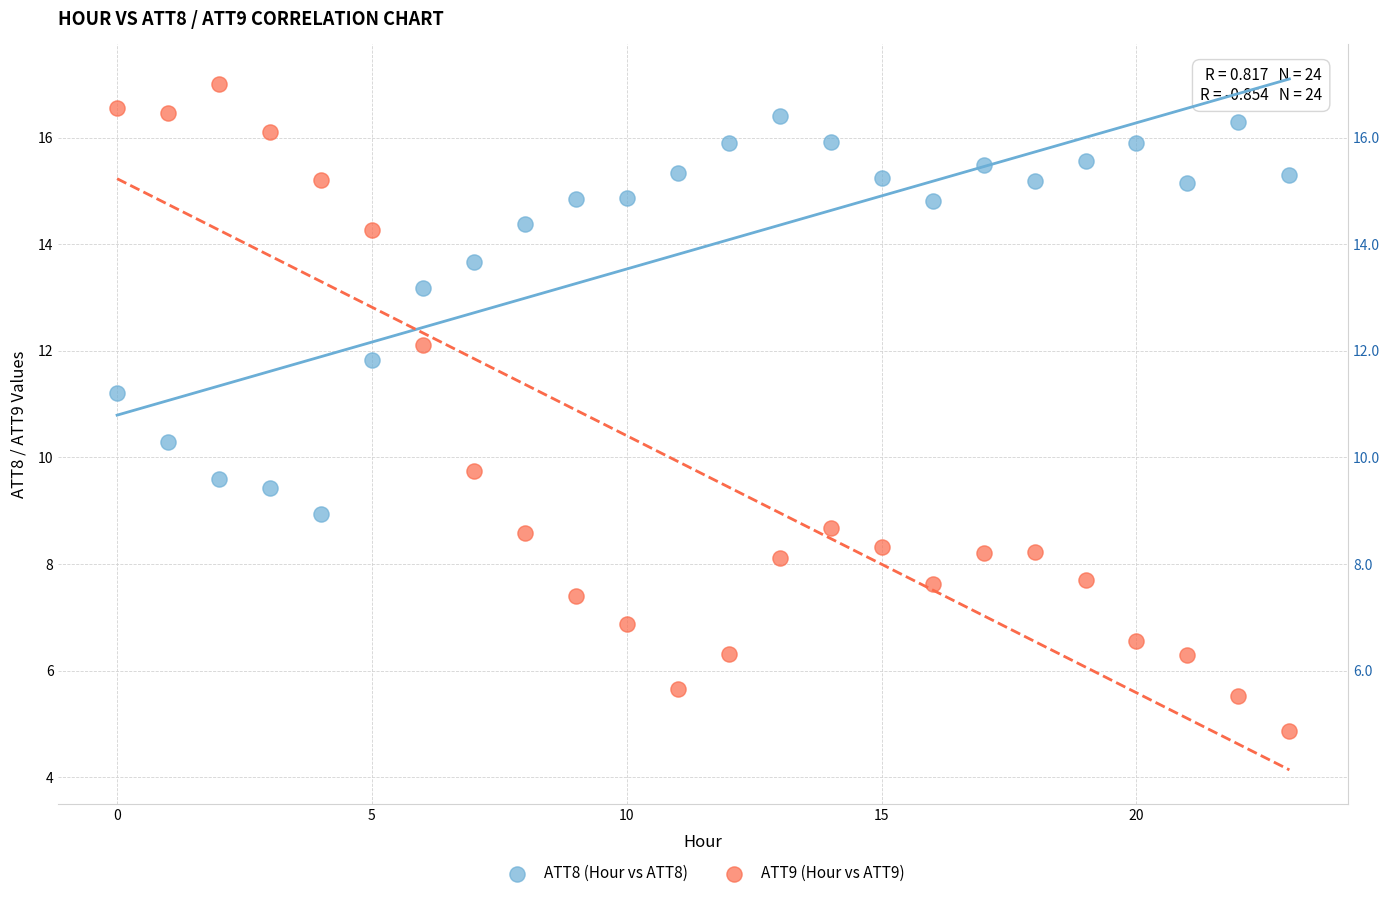

Which series has the largest Y range (max minus min)?

ATT9 (Hour vs ATT9)